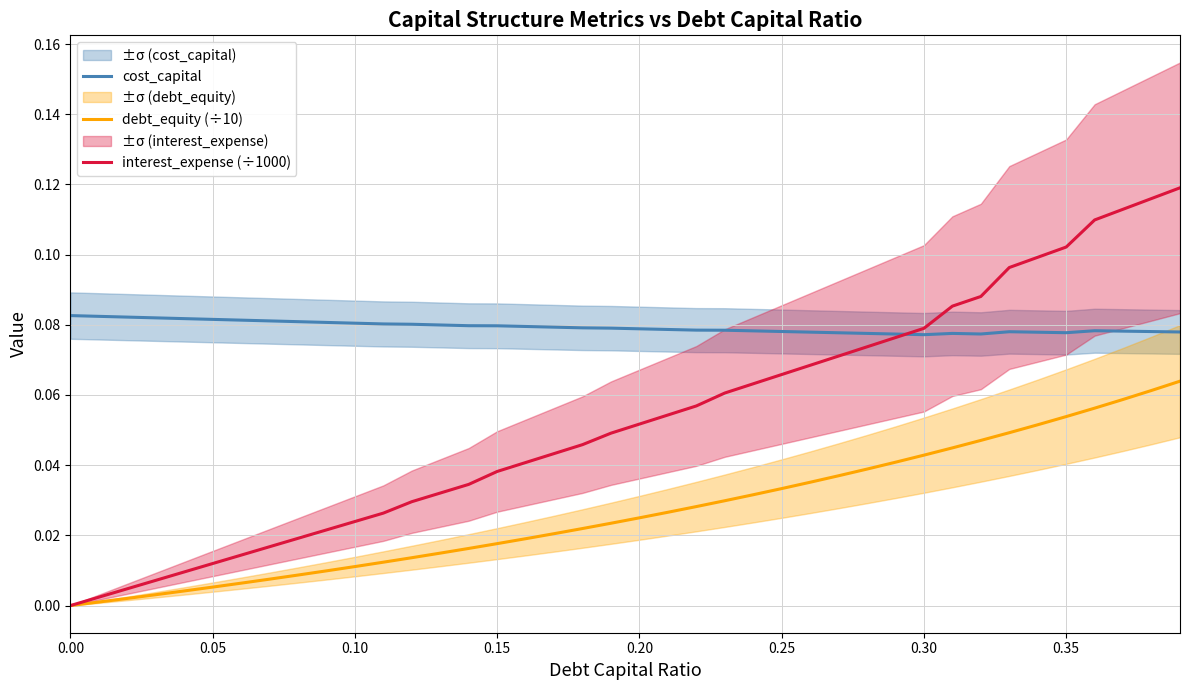

True or false: debt_equity (÷10) and interest_expense (÷1000) intersect in this chart.

False